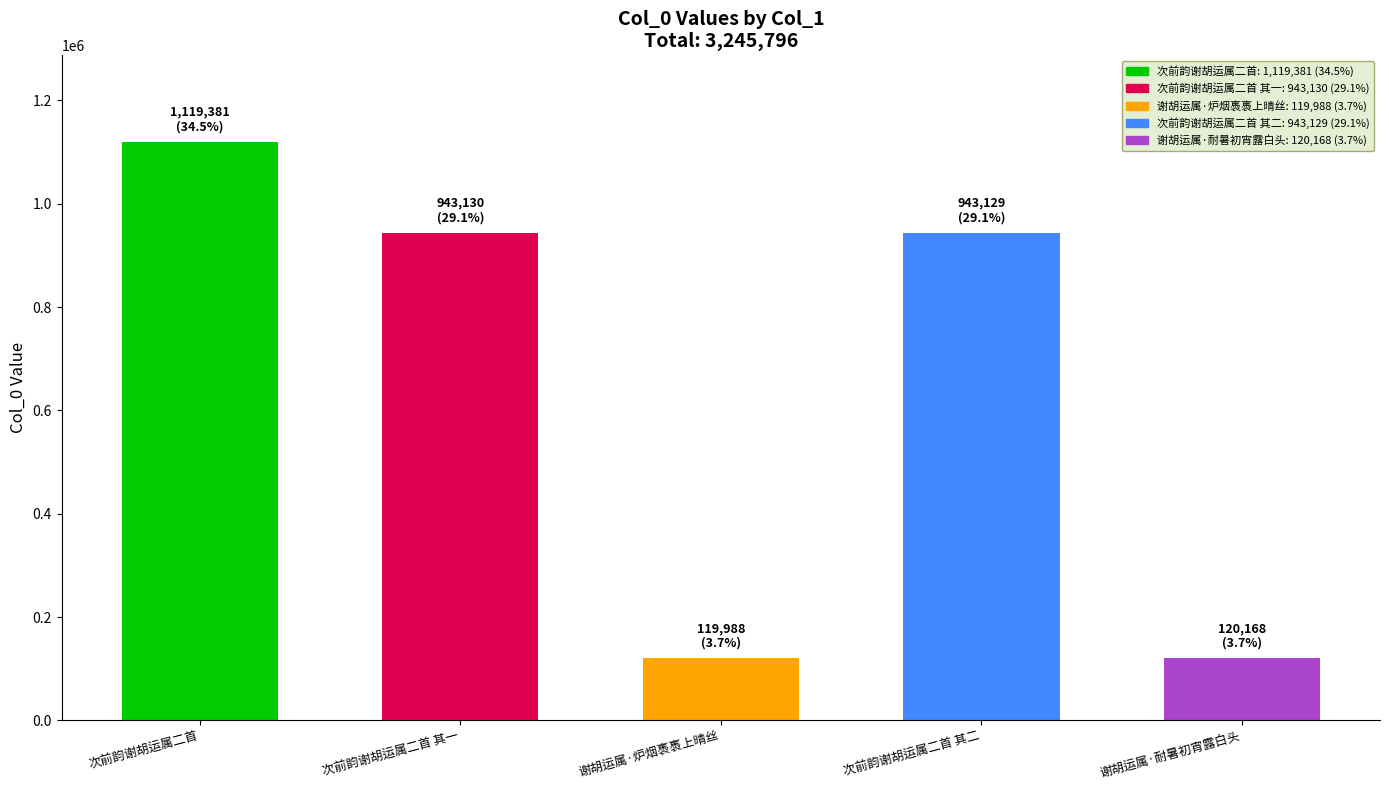

What is the average value?

649159